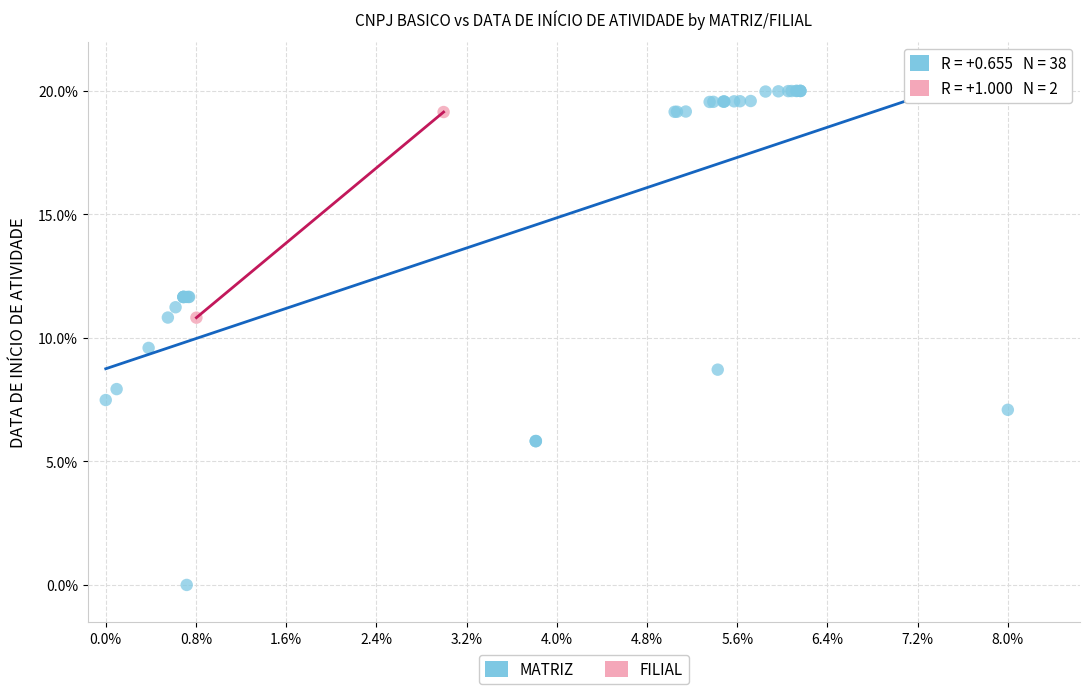

What are all the series names shown in the legend?

MATRIZ, FILIAL